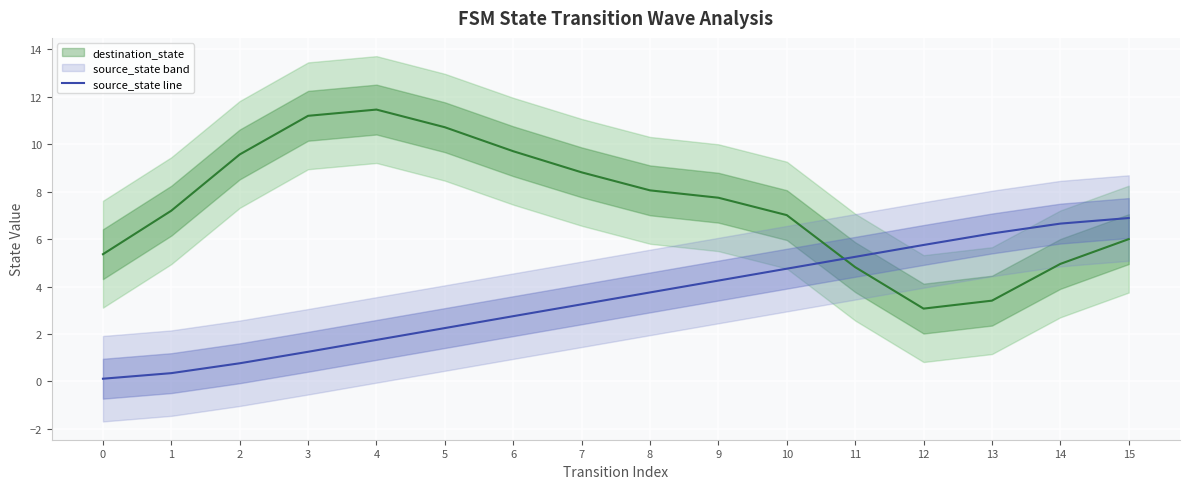

How many values in the source_state line series are below 3?

7